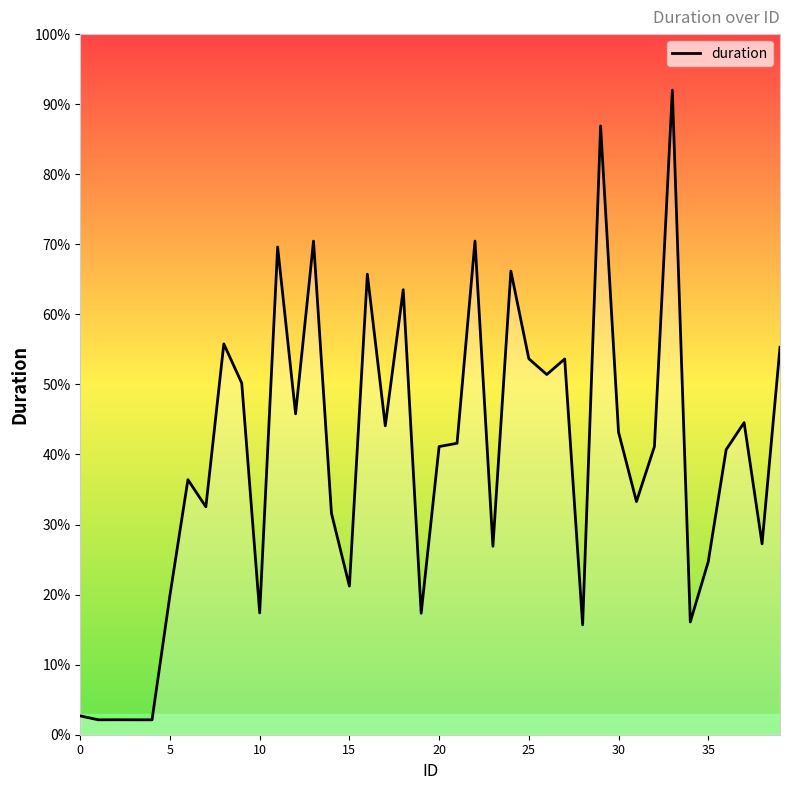

What is the maximum value shown in the chart?

92.0